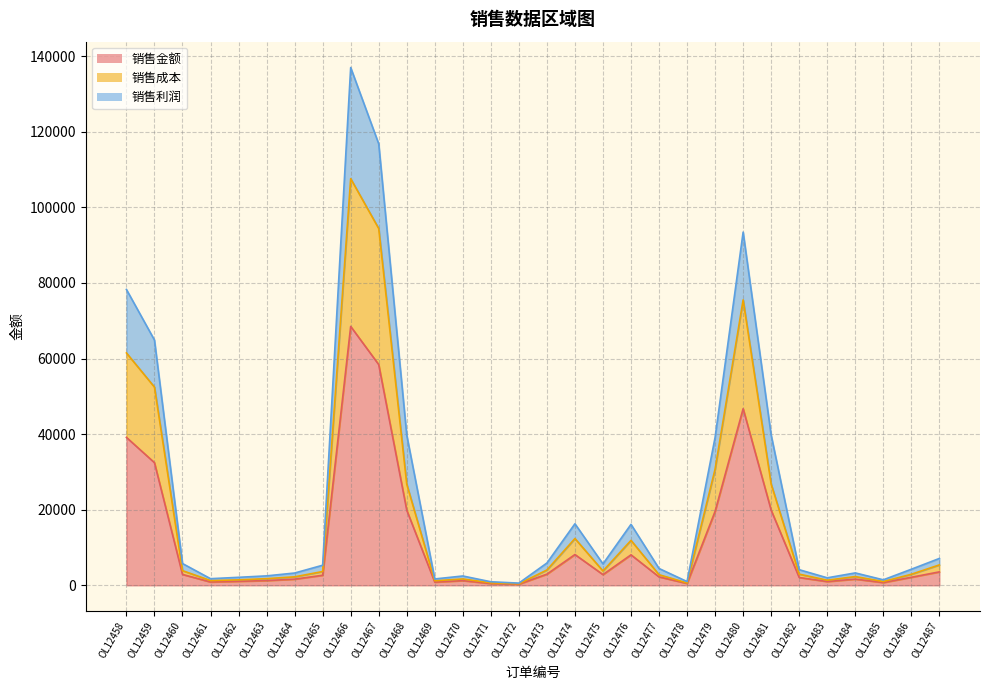

Does the chart display data point markers on the line(s)?

No